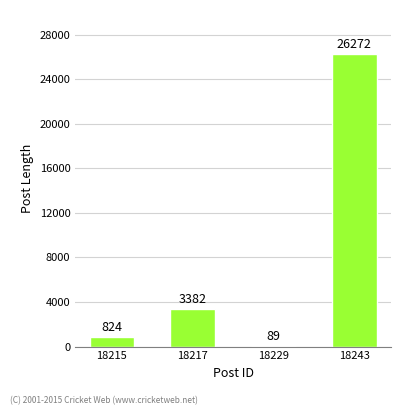

Between 18217 and 18215, which is larger?

18217